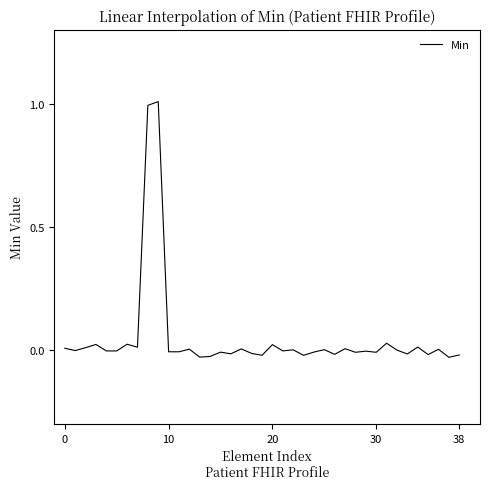

What is the difference between the maximum and minimum values?

1.0